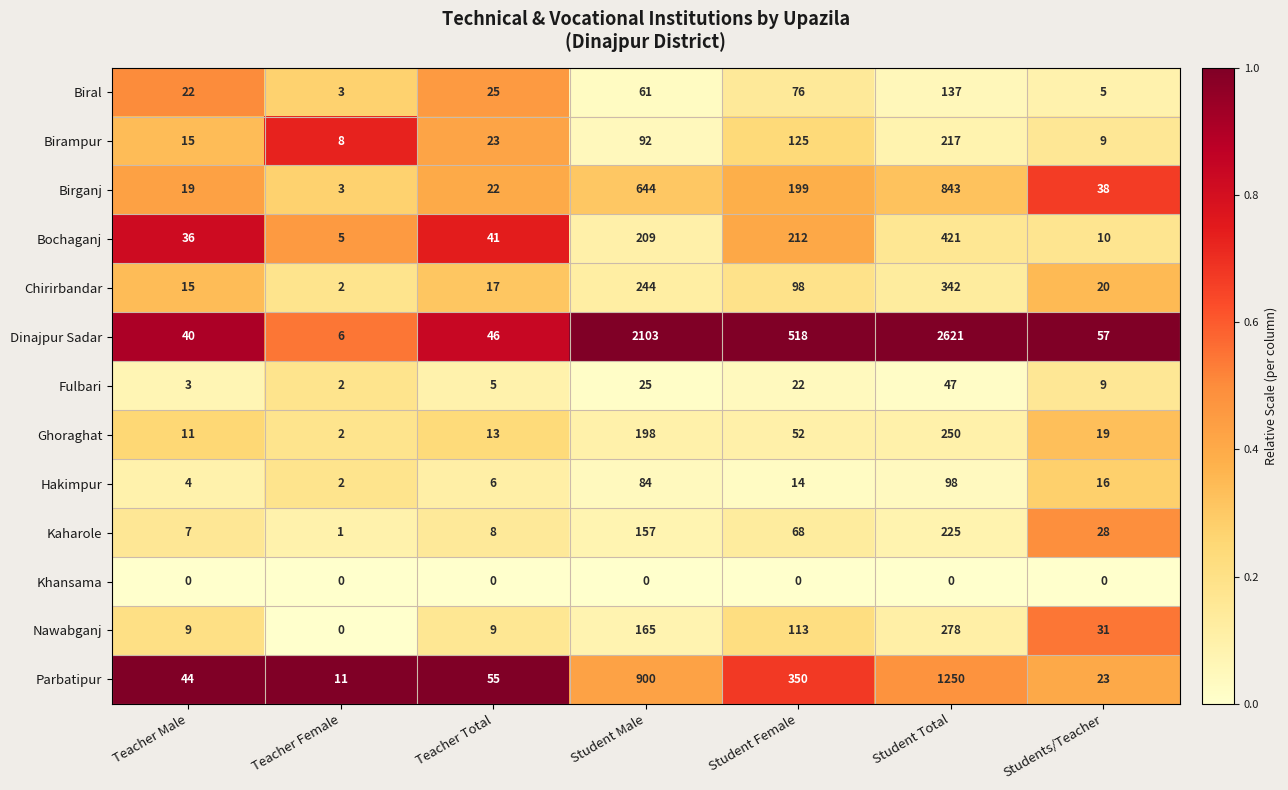

What is the average value of the Birganj series?

253